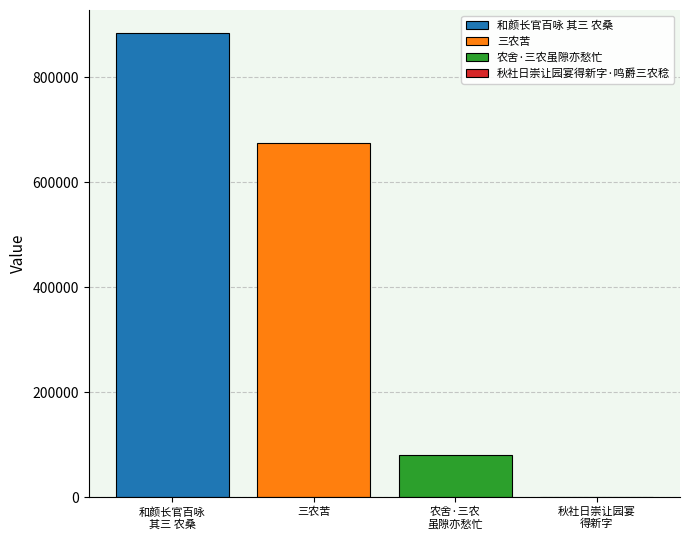

What is the greatest value displayed?

884131